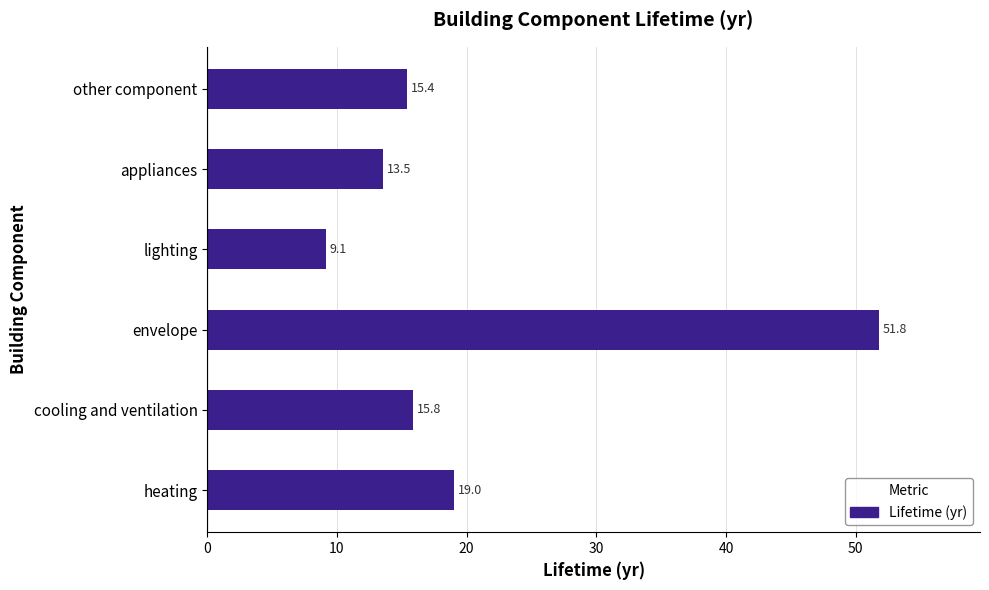

Which category has the lowest value across all series?

lighting